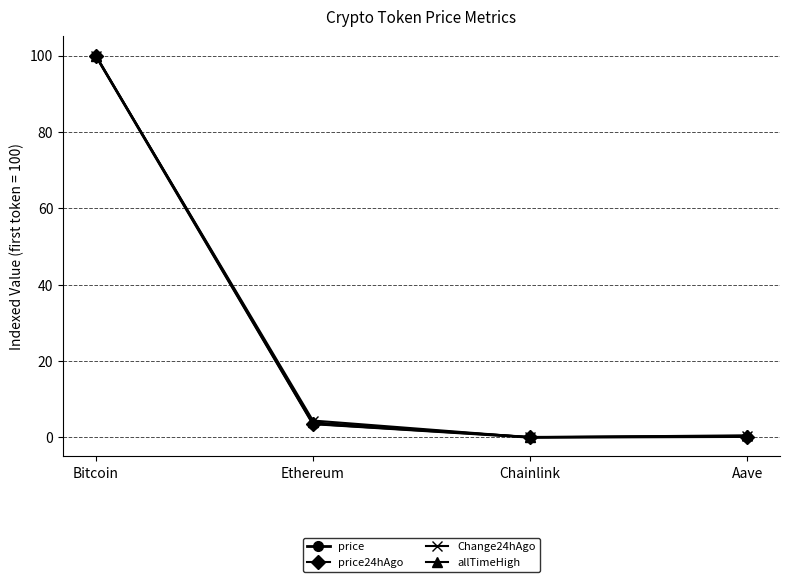

What is the value of the price point at the 4th from the left?

0.2